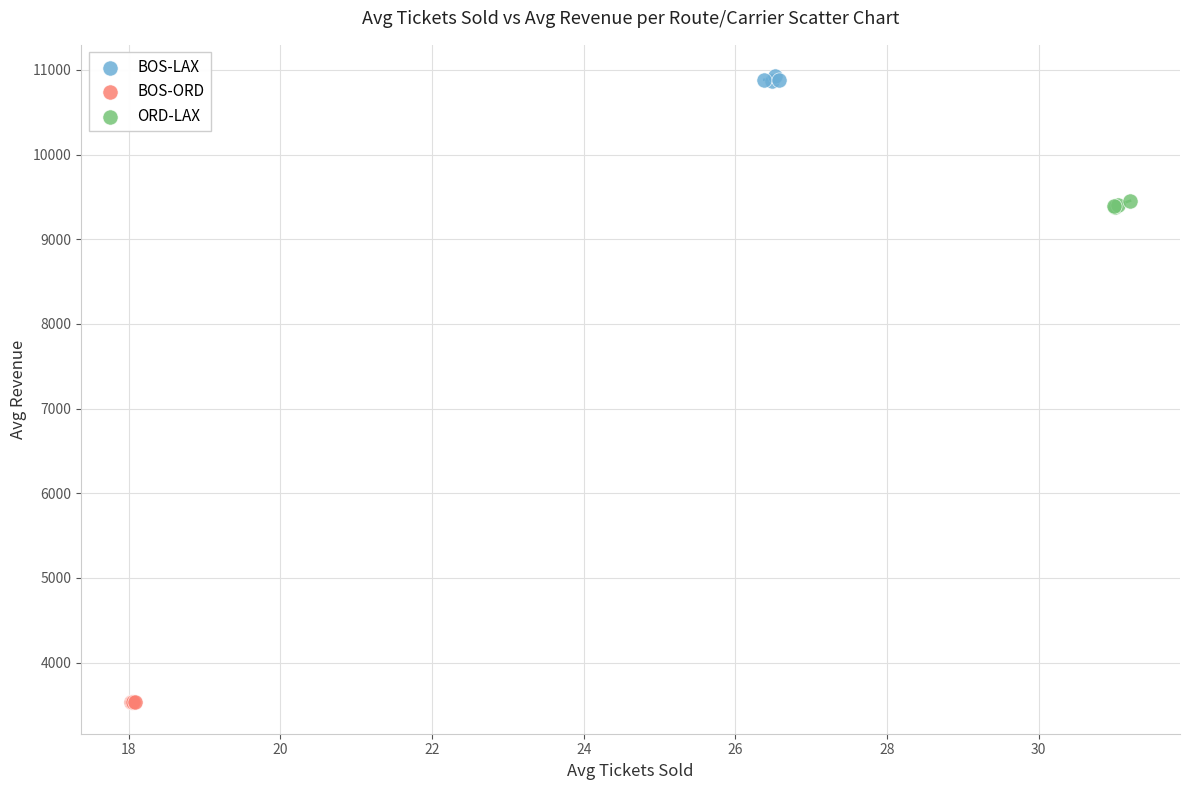

Which series contains the lowest Y value?

BOS-ORD